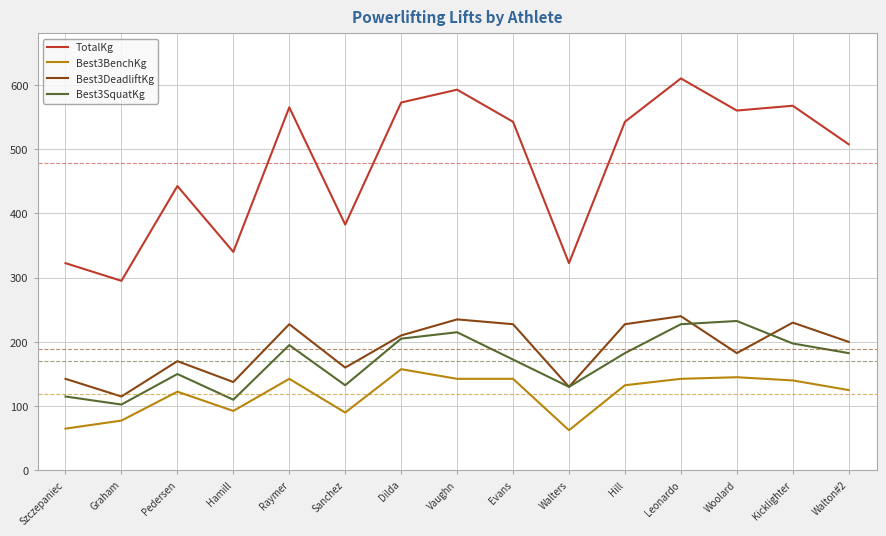

Does the chart display data point markers on the line(s)?

No